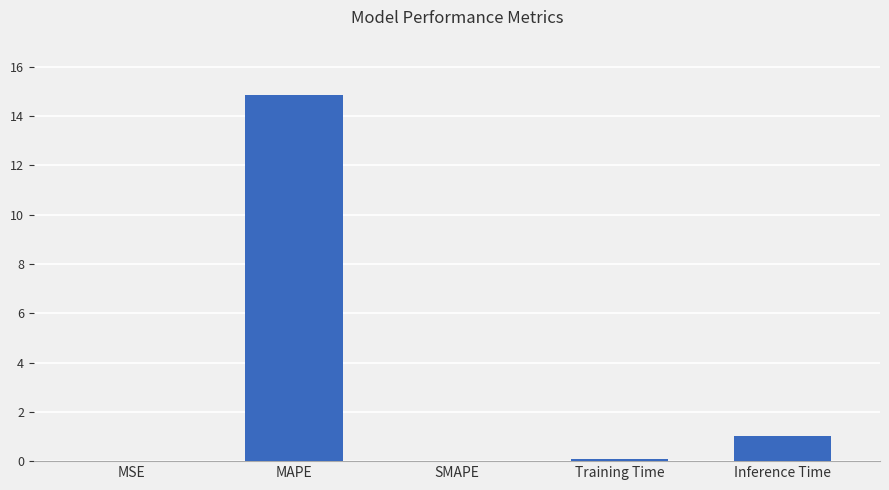

Which category has the highest value across all series?

MAPE